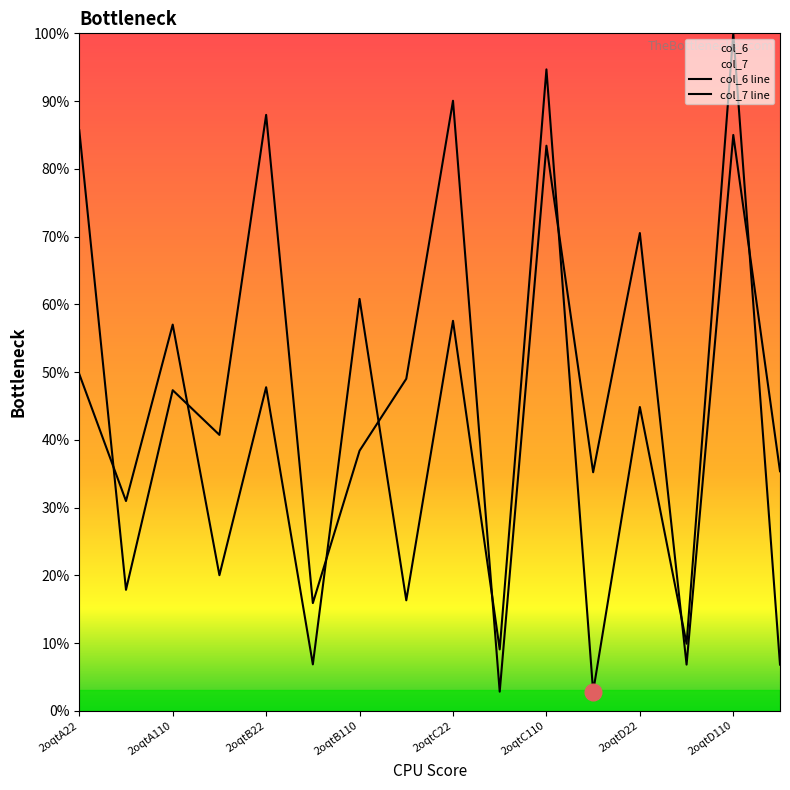

At which category is the sum across all series the highest?

2oqtD110